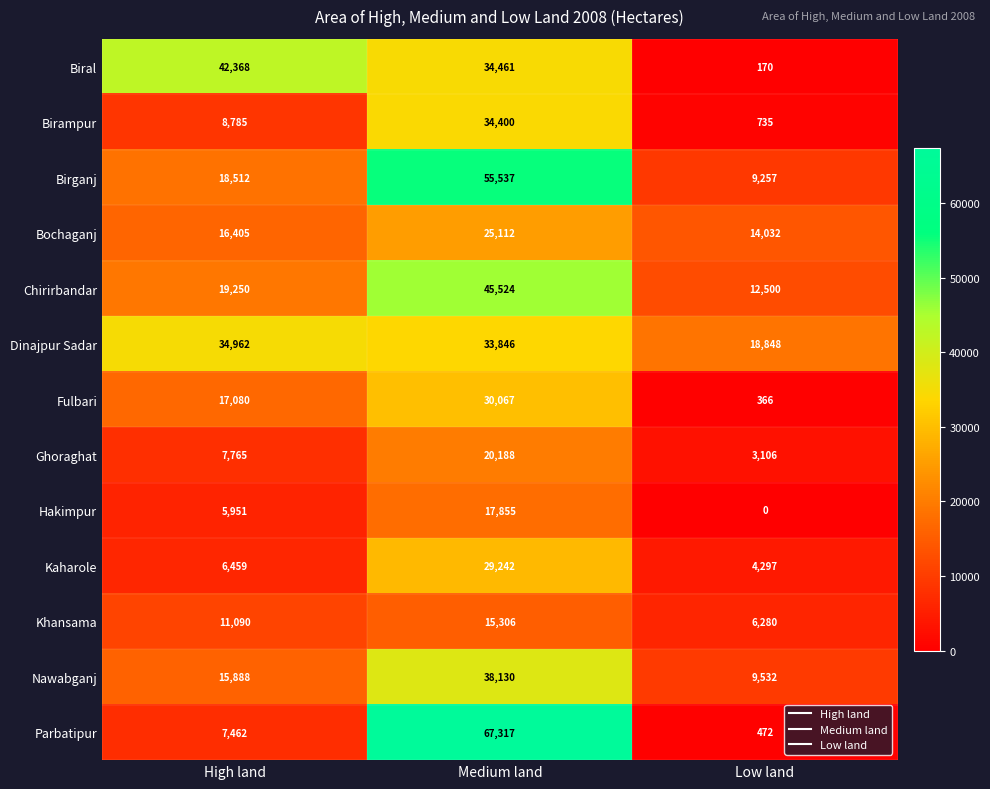

What is the greatest value displayed?

67317